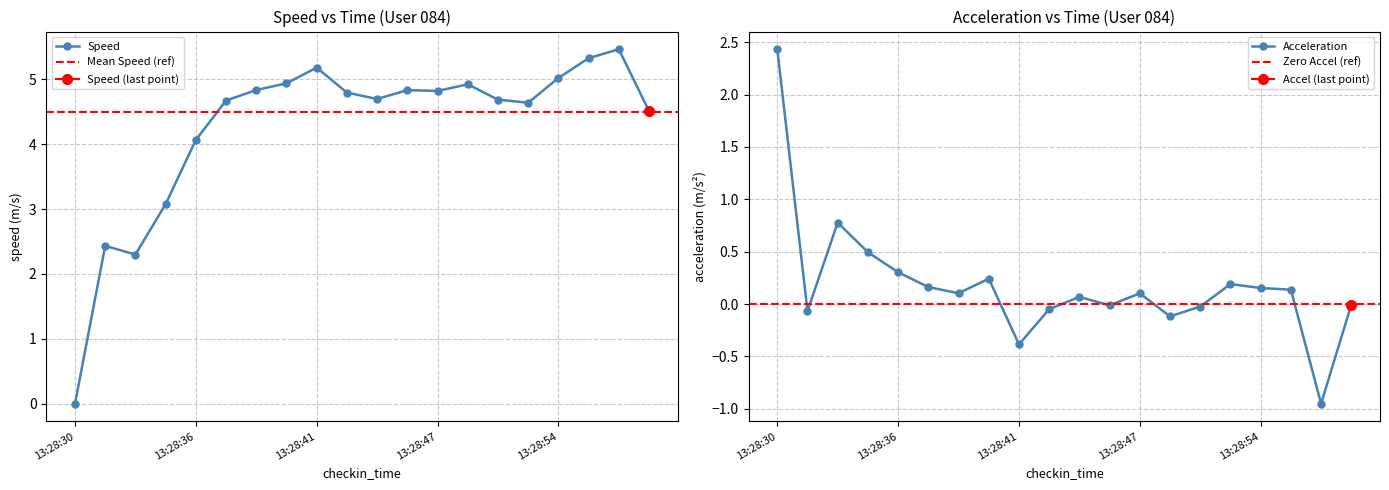

Which has a higher value, 13:28:33 or 13:28:46?

13:28:46